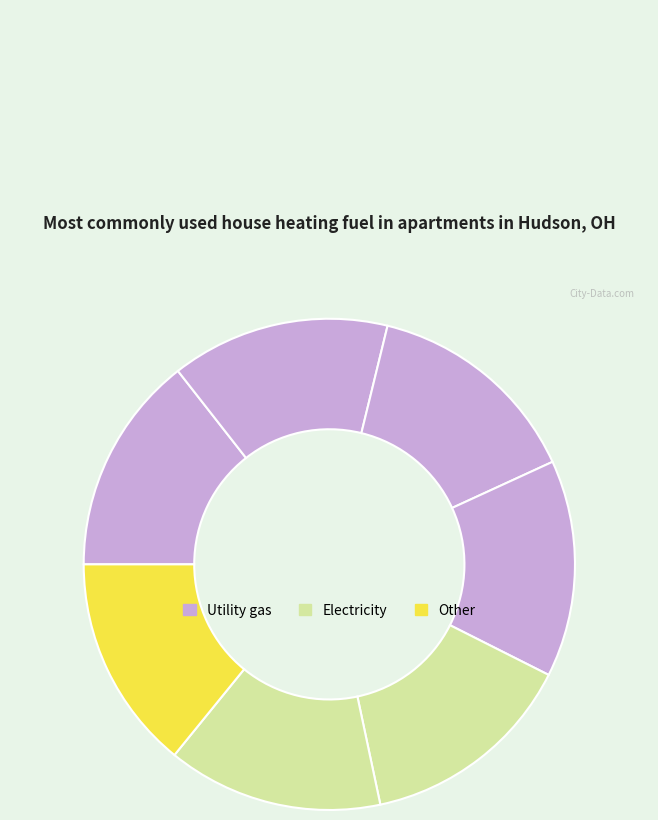

To the nearest percent, what is the average slice percentage?

14%